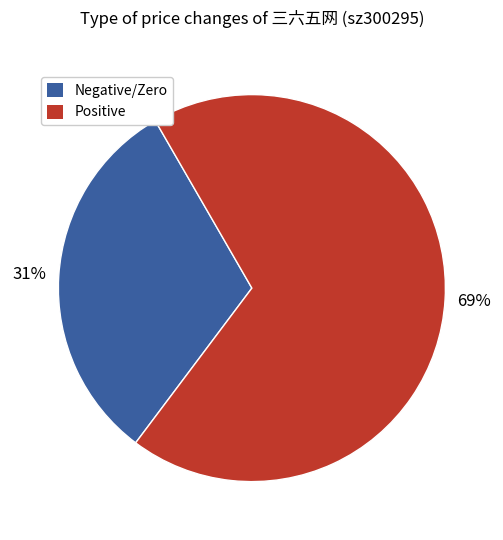

How many slices are in this pie chart?

2